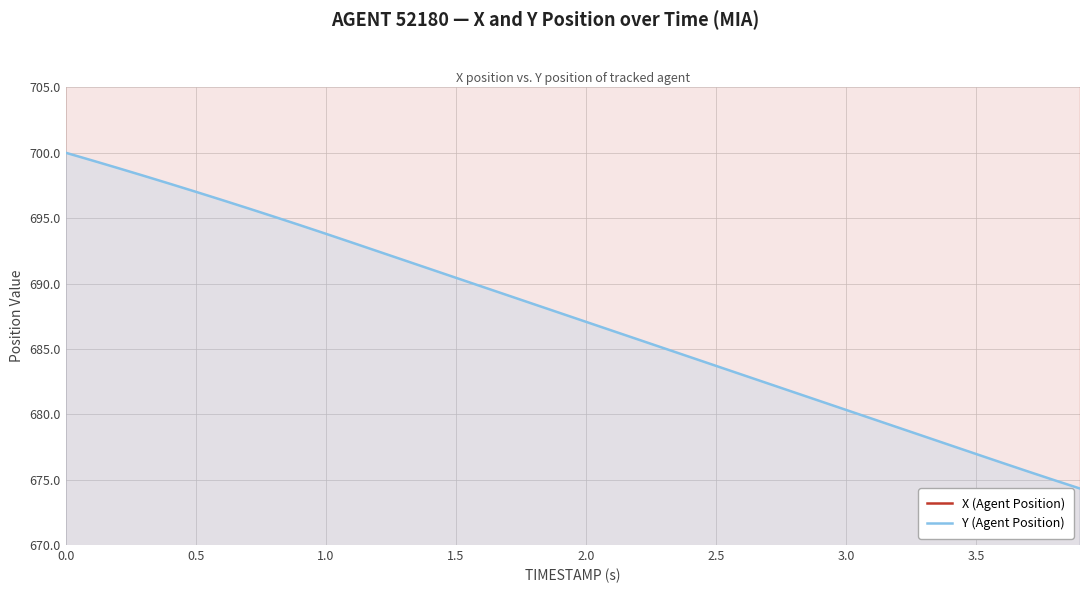

What is the lowest value of the Y (Agent Position) series?

674.3